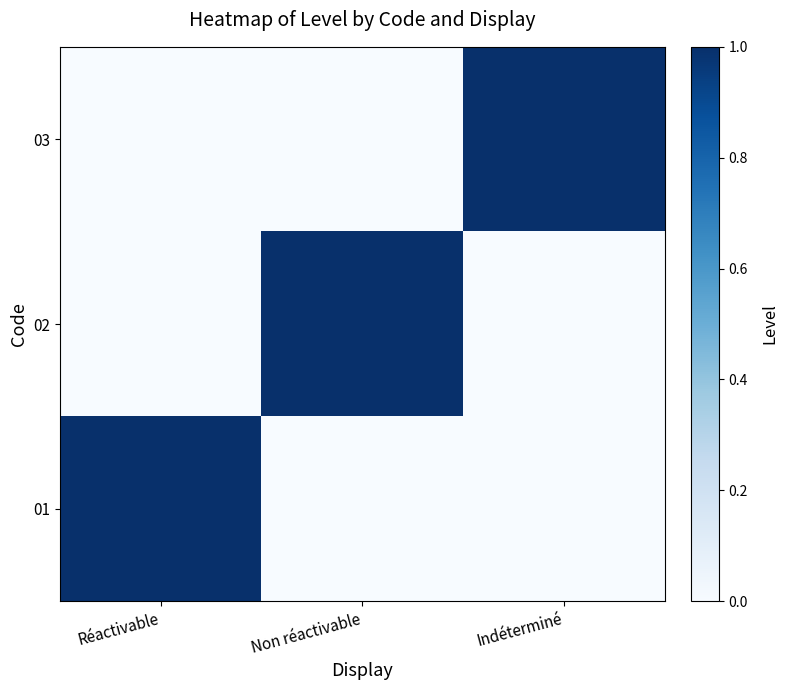

Reading left to right, extract all data points from this chart.

01: Réactivable=1	Non réactivable=0	Indéterminé=0
02: Réactivable=0	Non réactivable=1	Indéterminé=0
03: Réactivable=0	Non réactivable=0	Indéterminé=1